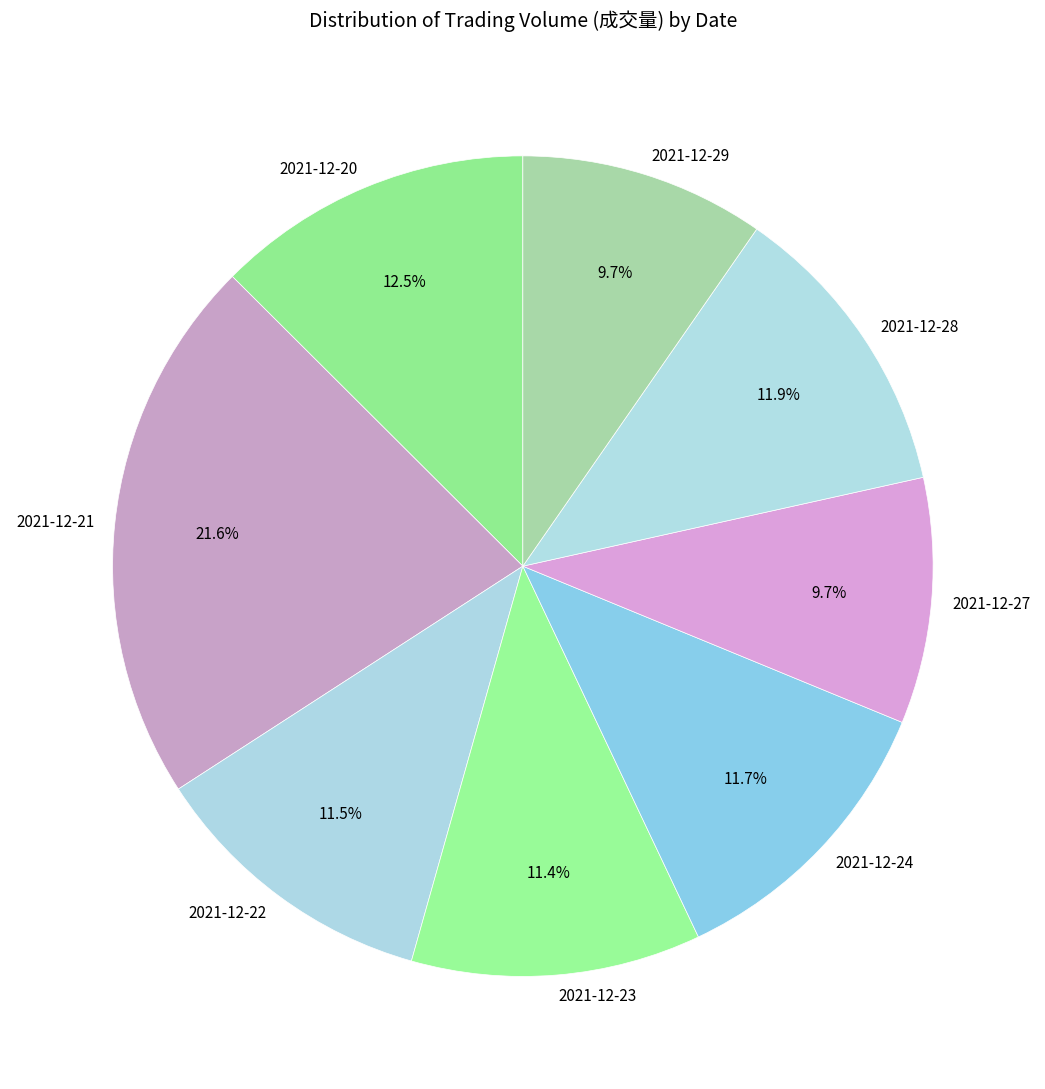

Which slice is the largest?

2021-12-21